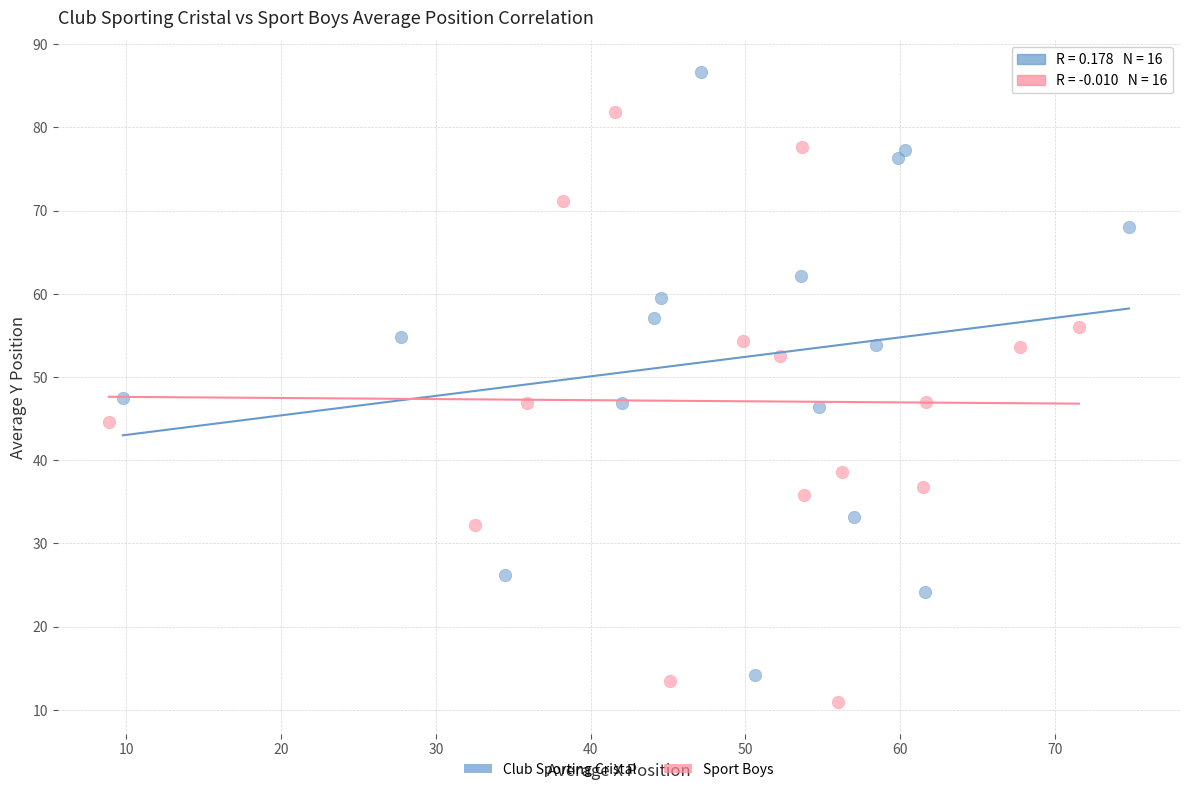

Which series contains the lowest Y value?

Sport Boys